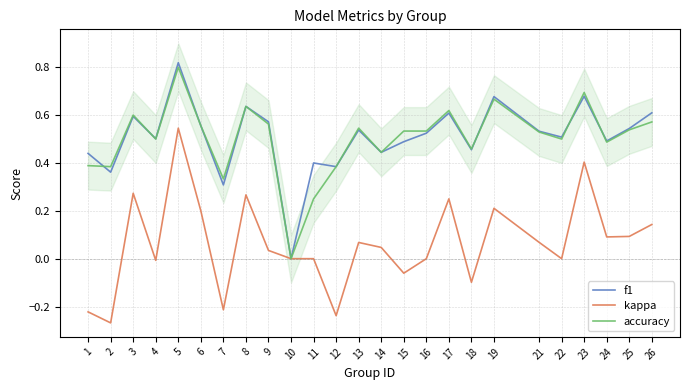

How many data points does each series have?

25